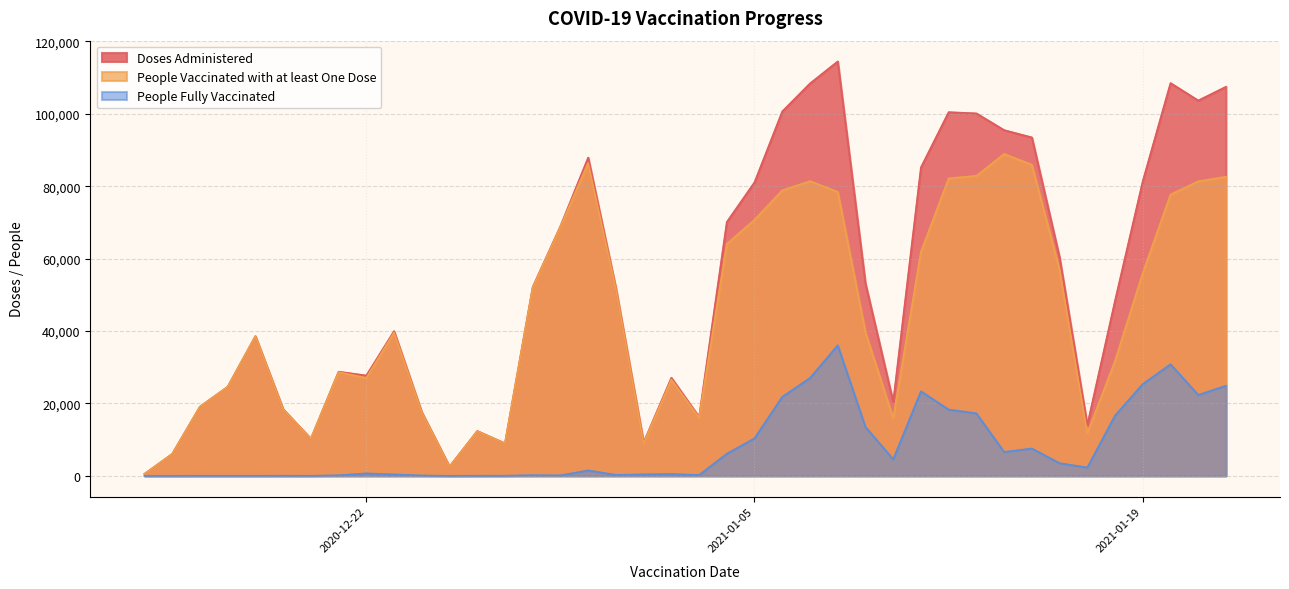

The People Fully Vaccinated series shows 30818 at 2021-01-20. True or false?

True